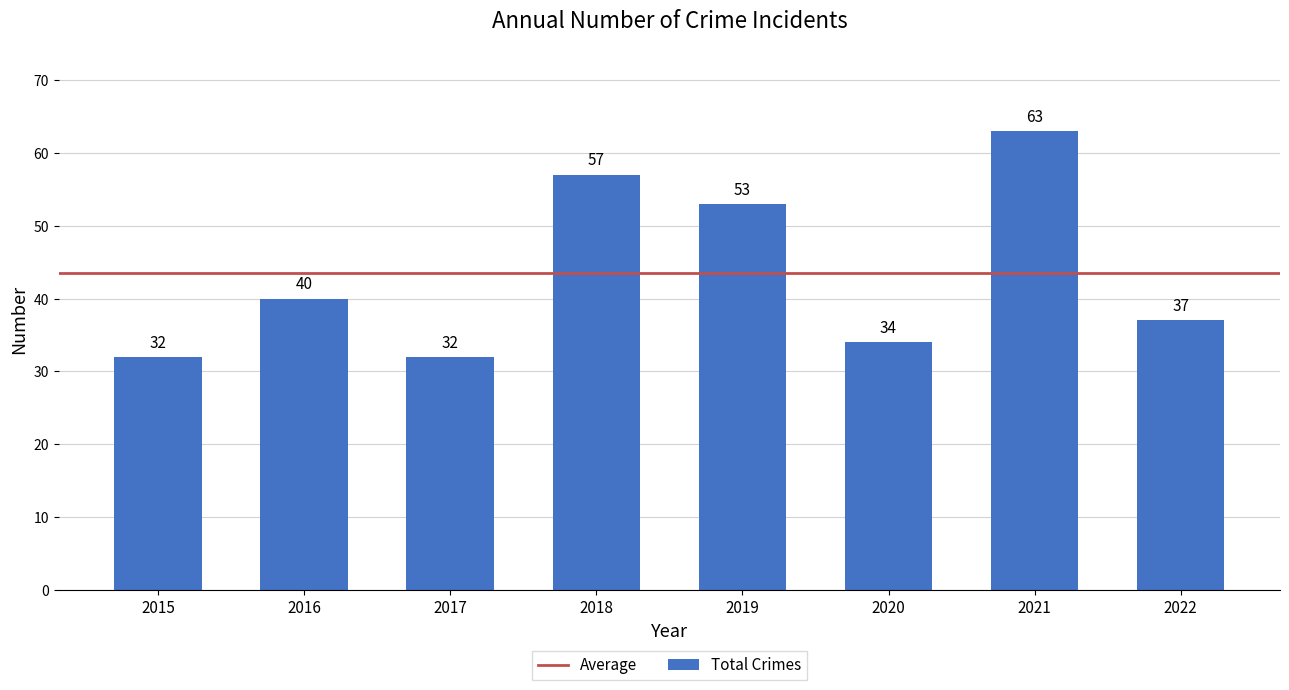

True or false: the data shows 80 at 2019.

False